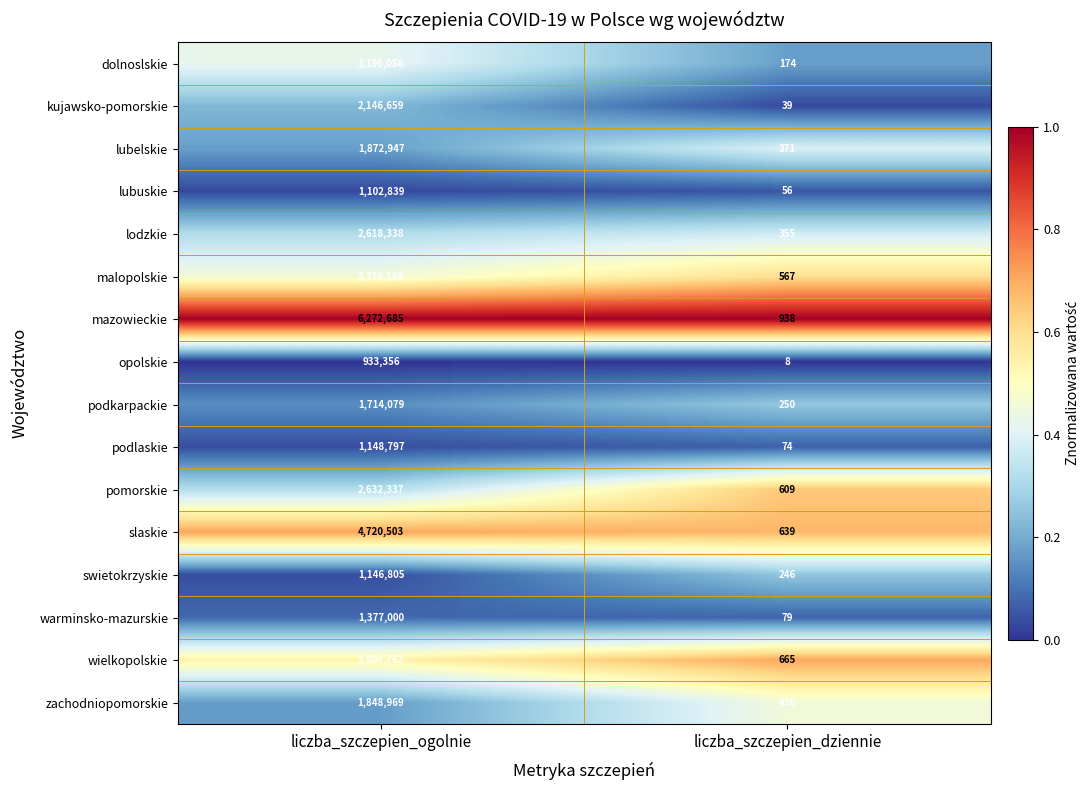

At liczba_szczepien_ogolnie, list the series in order from smallest to largest.

opolskie, lubuskie, swietokrzyskie, podlaskie, warminsko-mazurskie, podkarpackie, zachodniopomorskie, lubelskie, kujawsko-pomorskie, lodzkie, pomorskie, dolnoslskie, malopolskie, wielkopolskie, slaskie, mazowieckie